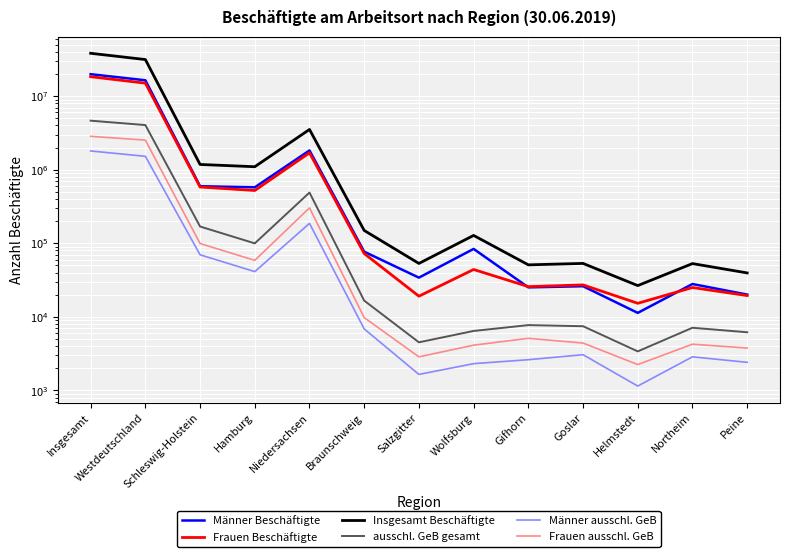

Read the ausschl. GeB gesamt value at Salzgitter.

4505